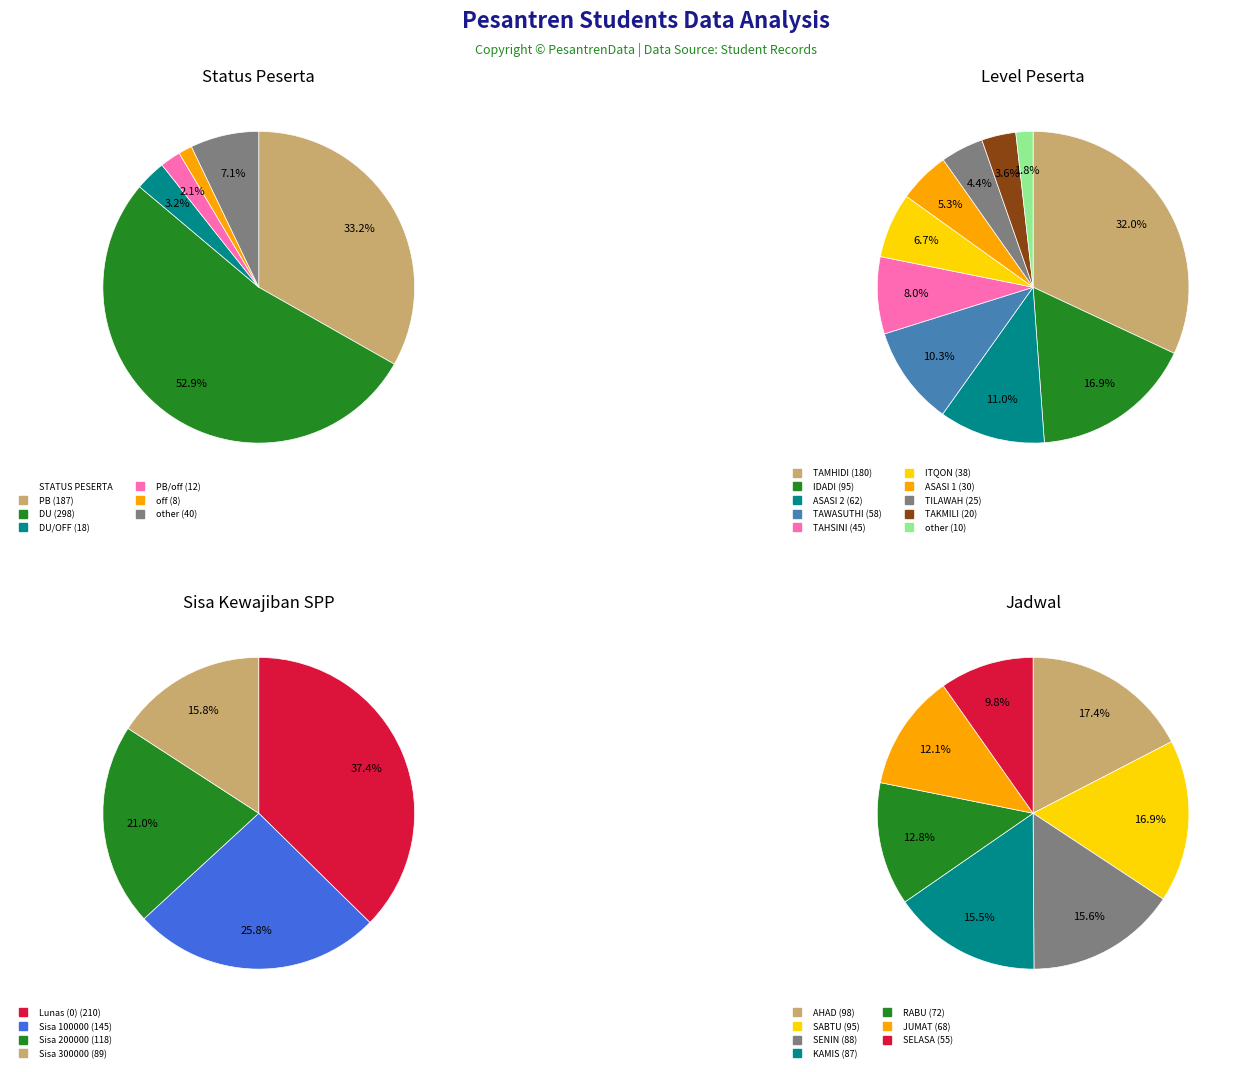

To the nearest percent, what is the difference between the PB and other slice percentages?

26%